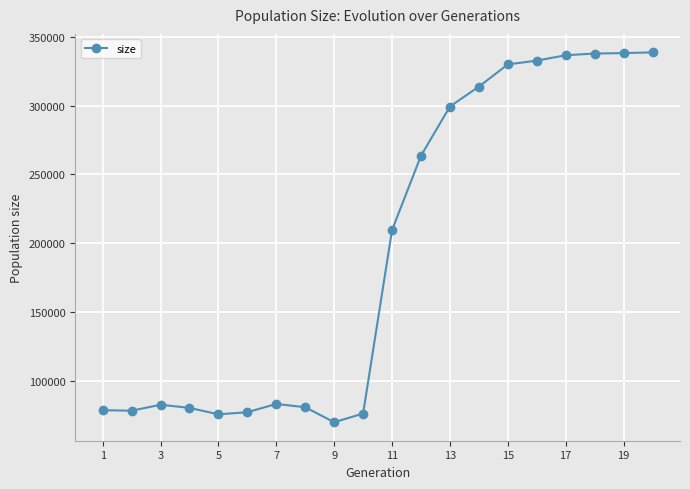

How many values are below 209486?

10